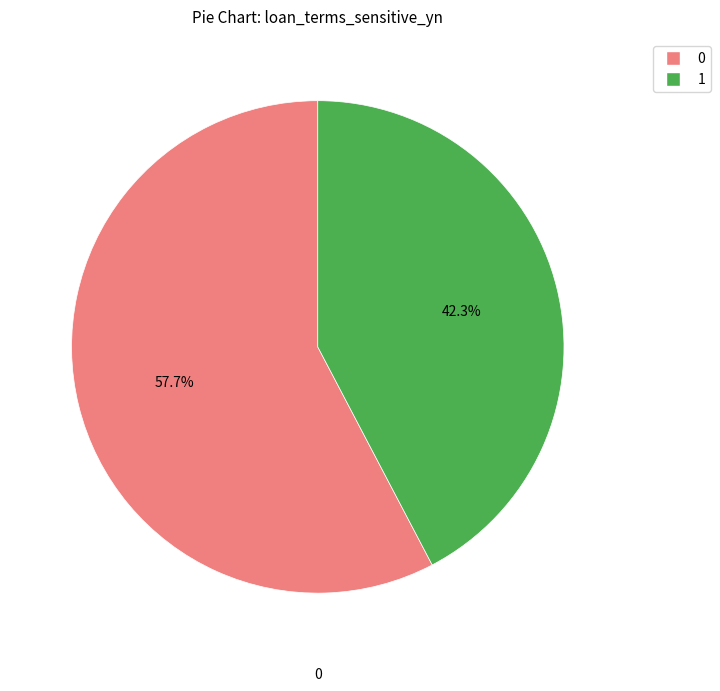

Is there any slice that represents more than half of the pie?

Yes